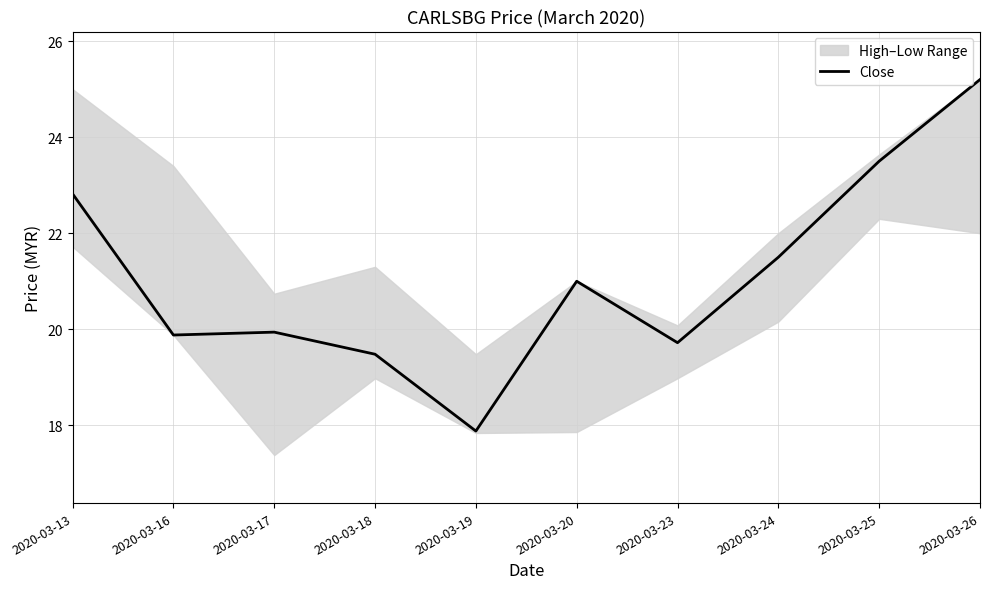

What is the value of the 4th point from the left?

19.5